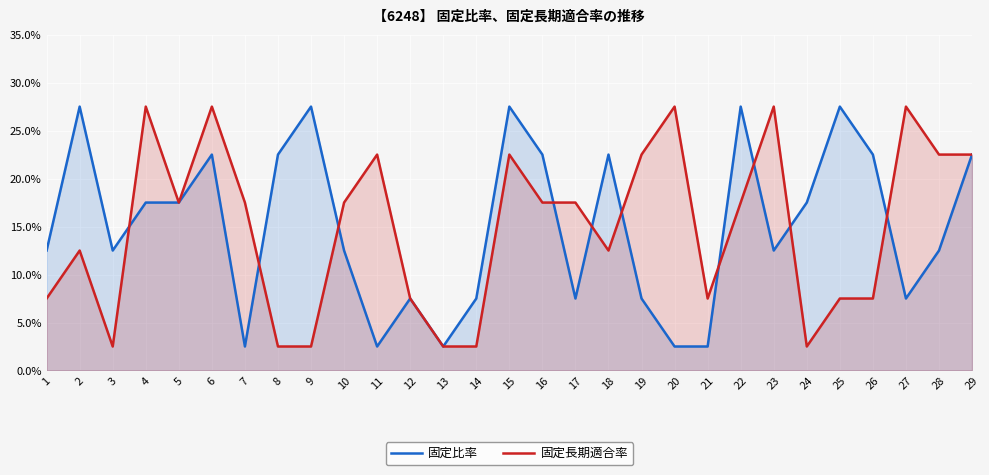

Which series changed the most between 6 and 19?

固定比率